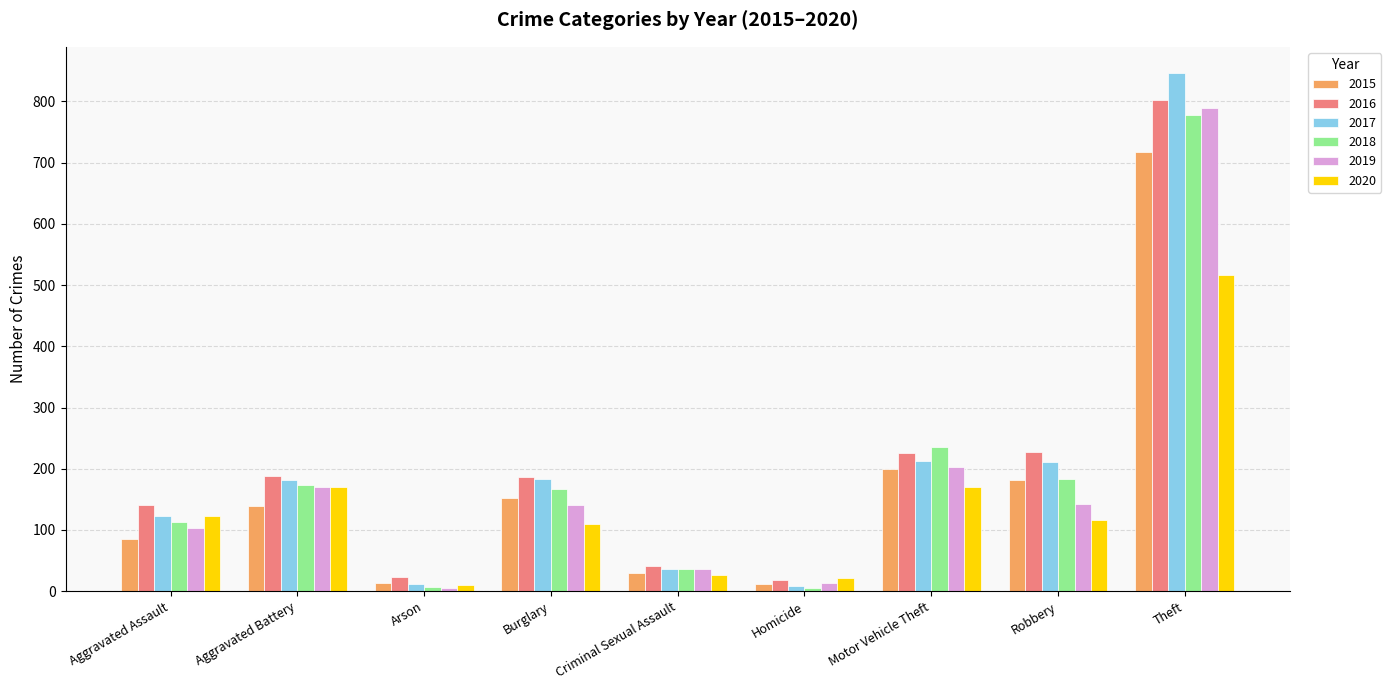

What is the label of the 7th bar from the right?

Arson